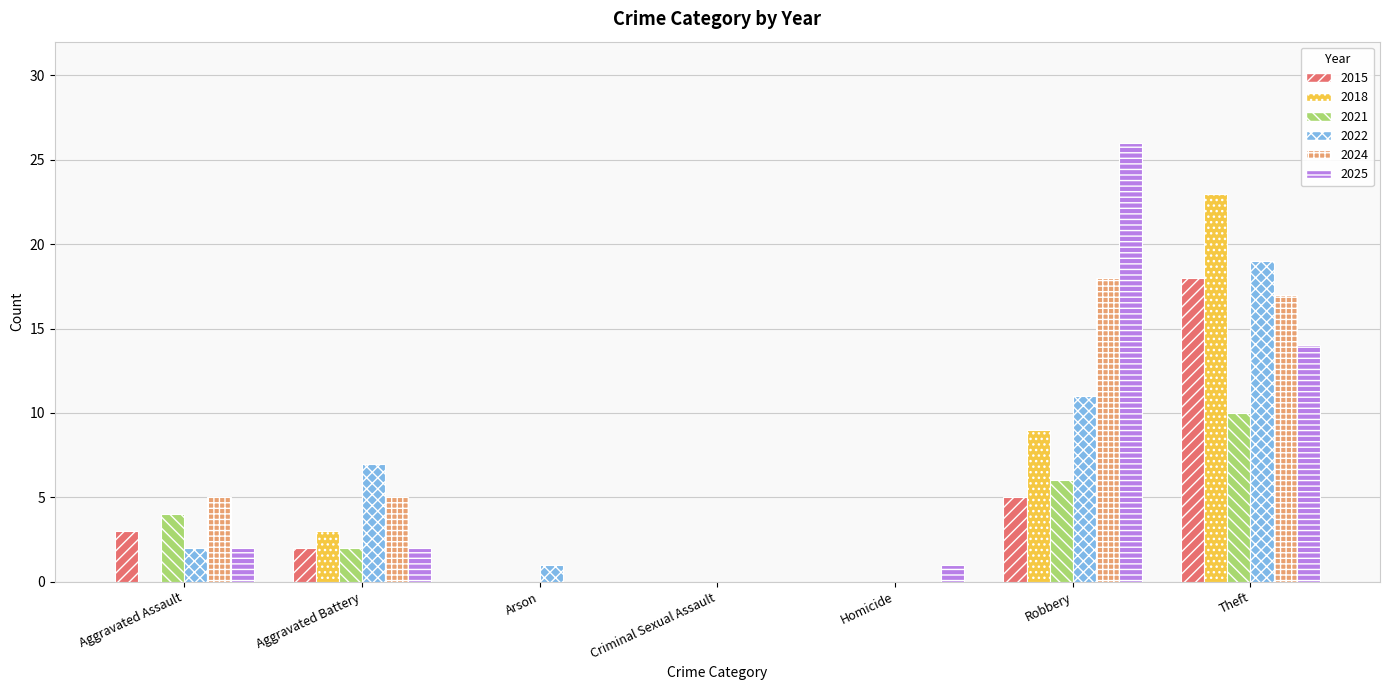

How many categories are shown in the chart?

7